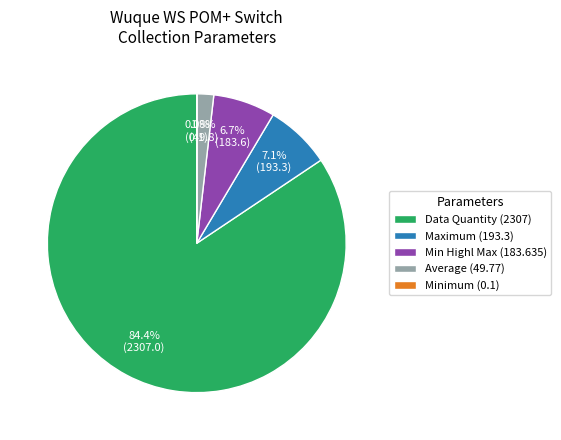

Combined, what portion of the pie is Average (49.77) and Data Quantity (2307)?

86.2%